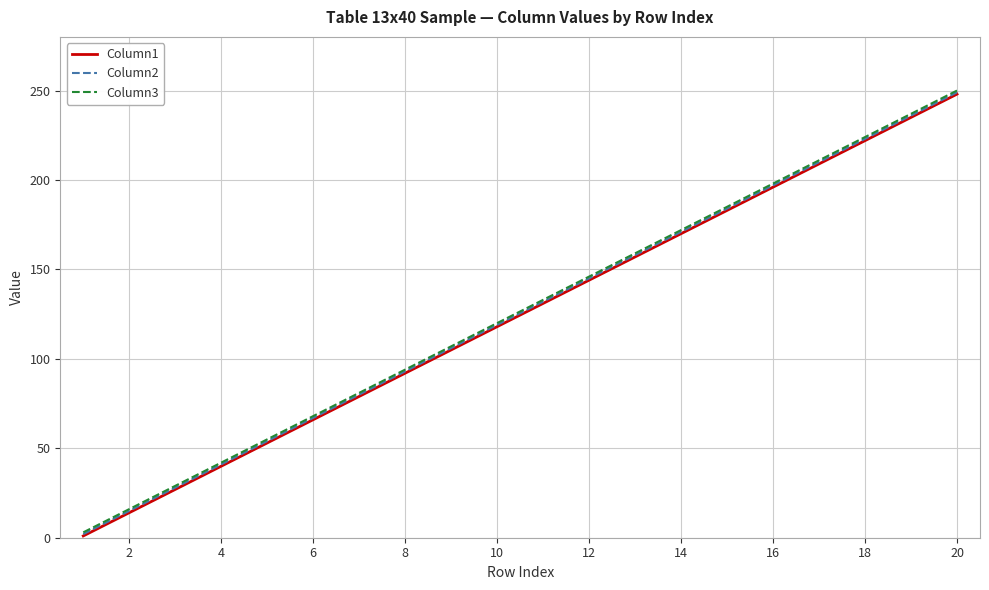

What are all the series names shown in the legend?

Column1, Column2, Column3